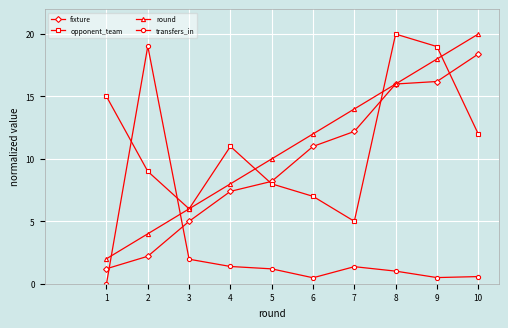

What value does the opponent_team series have at 1?

15.0